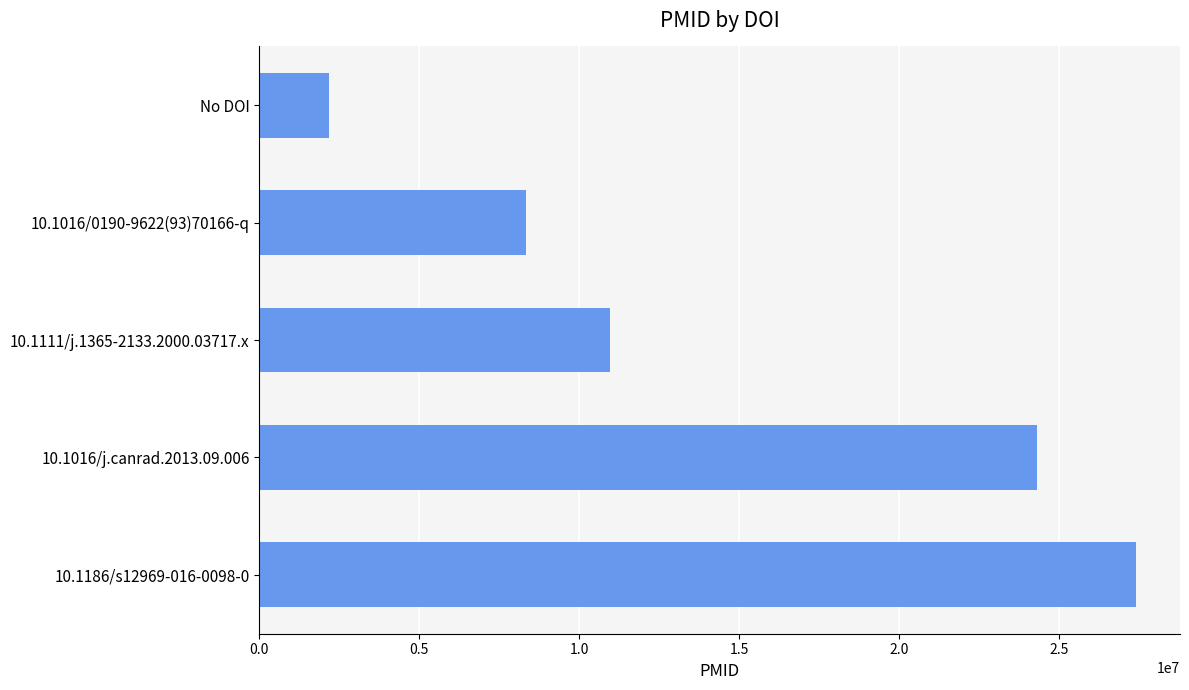

What is the change in value from 10.1016/j.canrad.2013.09.006 to No DOI?

-22121694